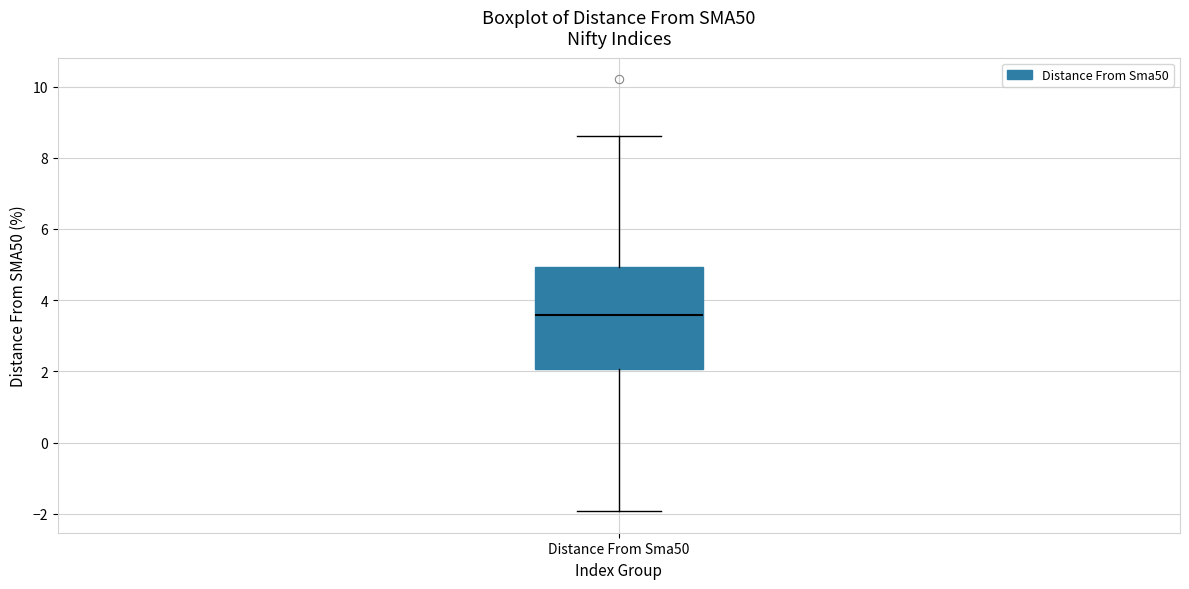

Read this box plot against the y-axis: the position of the median line, the range covered by the box, and the ends of both whiskers. The values are not printed on the chart, so give them approximately, as read against the axis.

median 3.6, box 2.0 to 5.0, whiskers -2.0 to 8.6